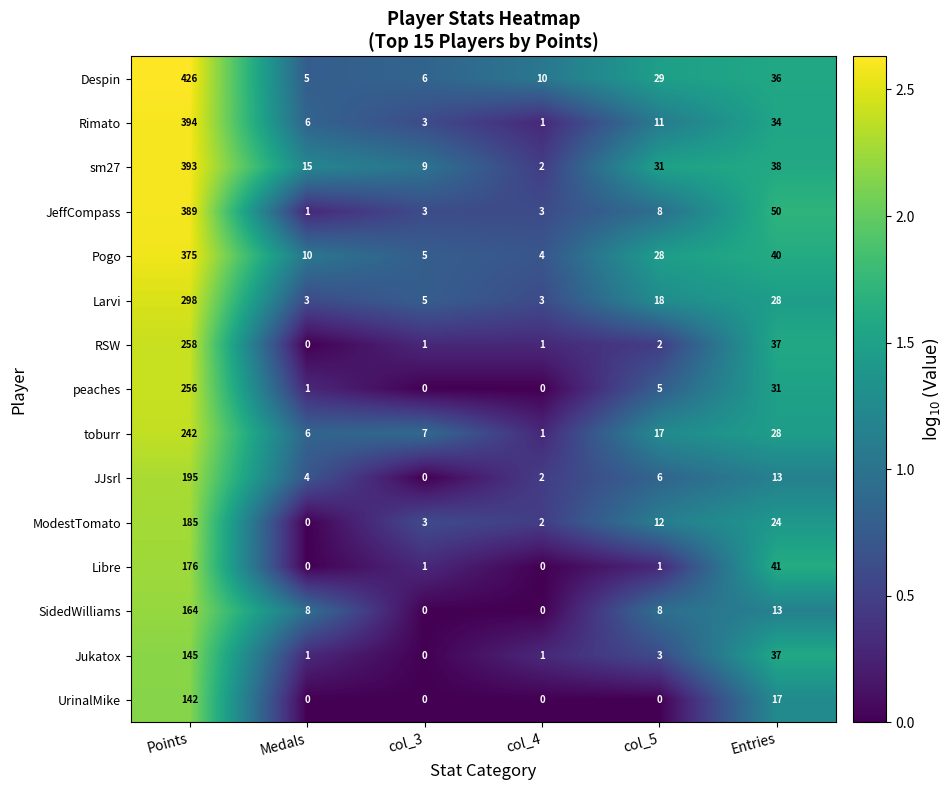

Rank the series by their maximum value, from highest to lowest.

Despin, Rimato, sm27, JeffCompass, Pogo, Larvi, RSW, peaches, toburr, JJsrl, ModestTomato, Libre, SidedWilliams, Jukatox, UrinalMike